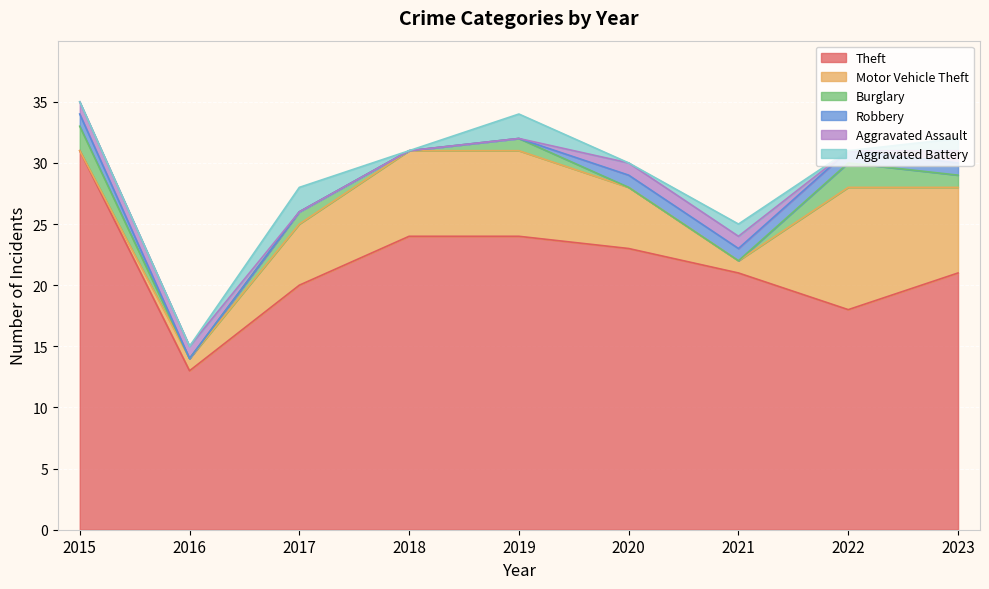

Reading left to right, what are all the values shown in this chart?

Theft: 2015=31	2016=13	2017=20	2018=24	2019=24	2020=23	2021=21	2022=18	2023=21
Motor Vehicle Theft: 2015=0	2016=1	2017=5	2018=7	2019=7	2020=5	2021=1	2022=10	2023=7
Burglary: 2015=2	2016=0	2017=1	2018=0	2019=1	2020=0	2021=0	2022=2	2023=1
Robbery: 2015=1	2016=0	2017=0	2018=0	2019=0	2020=1	2021=1	2022=1	2023=1
Aggravated Assault: 2015=1	2016=1	2017=0	2018=0	2019=0	2020=1	2021=1	2022=0	2023=1
Aggravated Battery: 2015=0	2016=0	2017=2	2018=0	2019=2	2020=0	2021=1	2022=0	2023=1